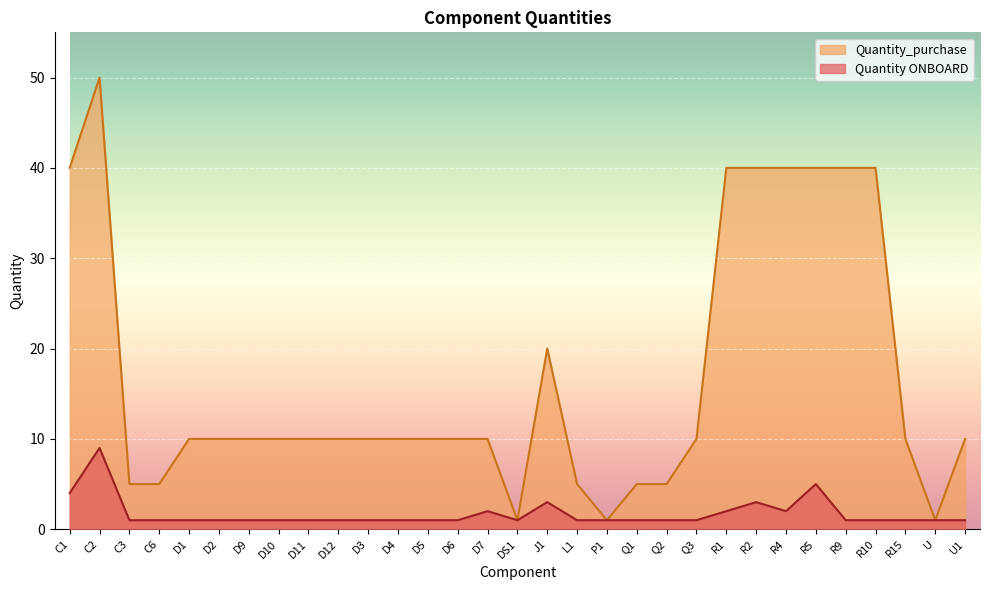

Is it true that Quantity ONBOARD equals 1 at P1?

False